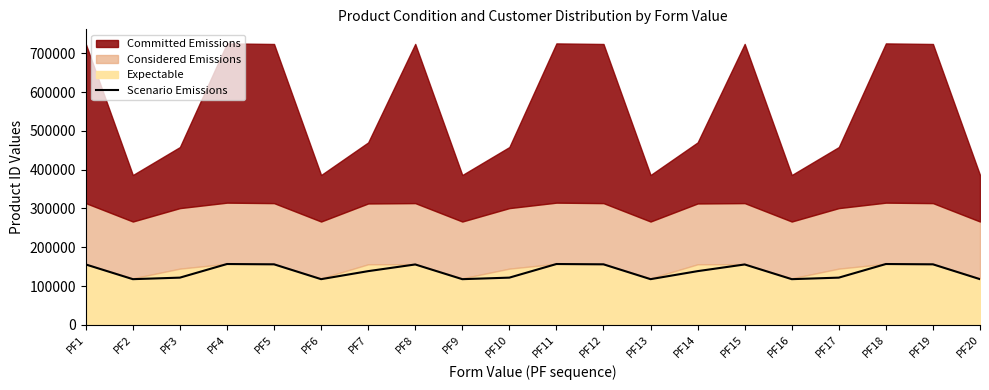

Rank the categories by value from lowest to highest.

PF2, PF6, PF9, PF13, PF16, PF20, PF3, PF10, PF17, PF7, PF14, PF1, PF8, PF15, PF5, PF12, PF19, PF4, PF11, PF18